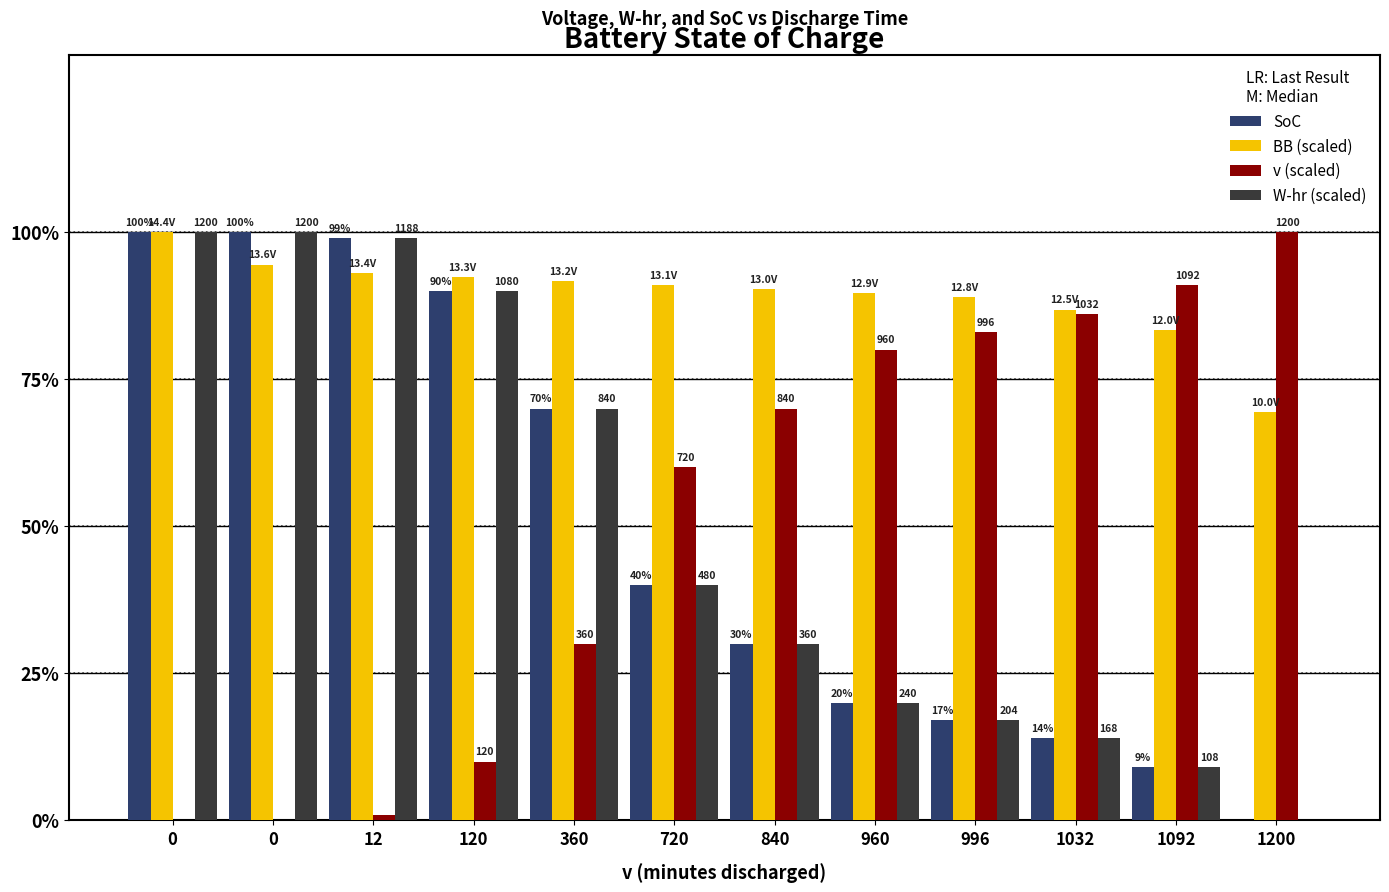

The SoC series shows 20.4 at 1032. True or false?

False